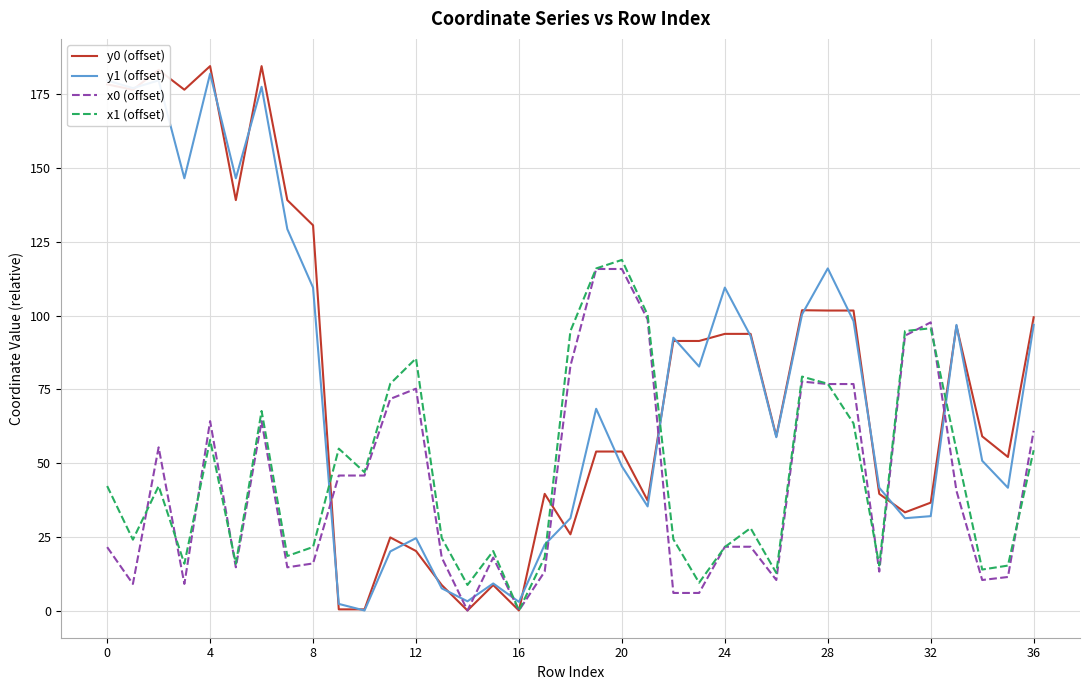

What is the maximum value shown in the chart?

184.6